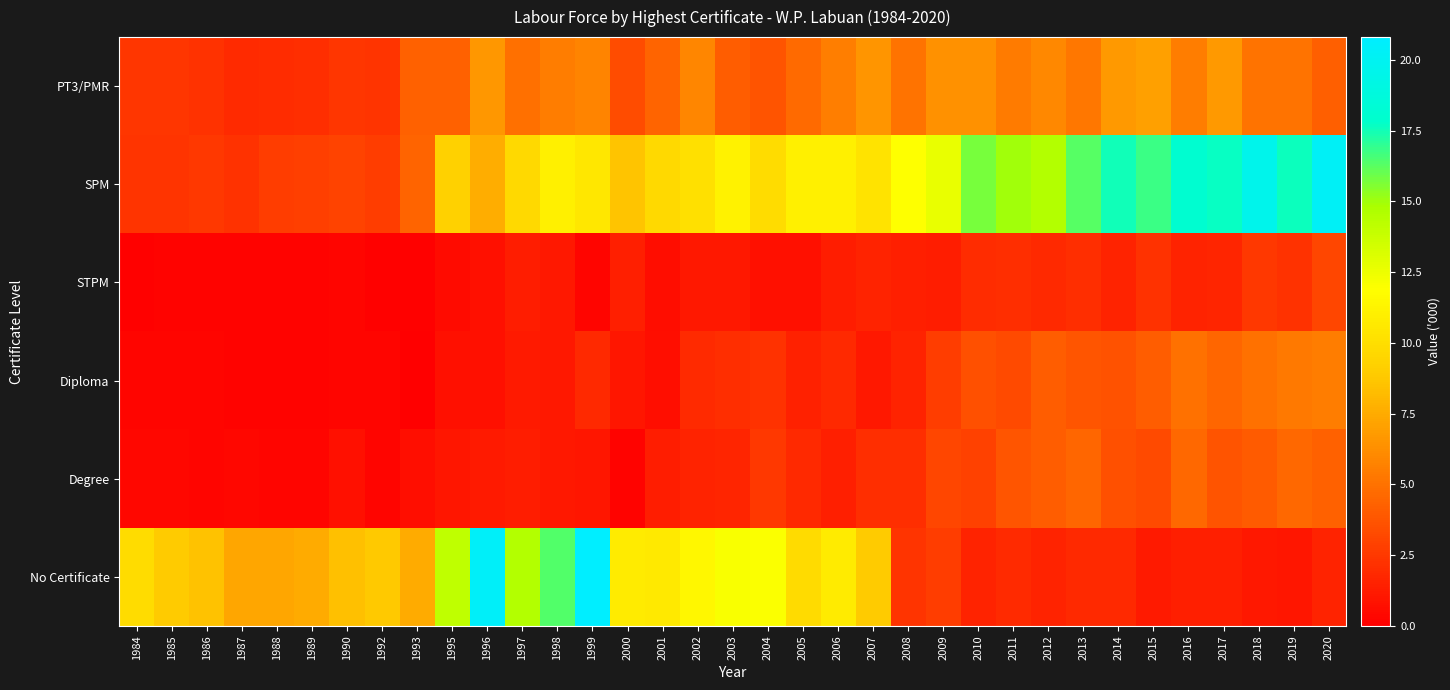

What is the total value across all series at 2002?

32.0